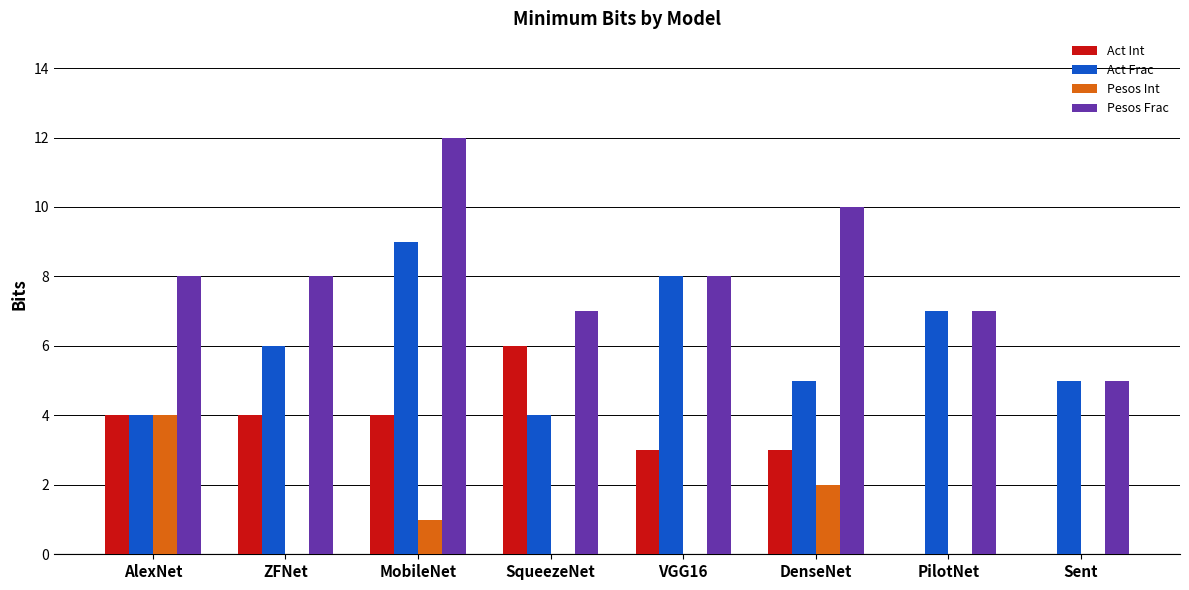

What is the sum of the Act Int values at ZFNet and VGG16?

7